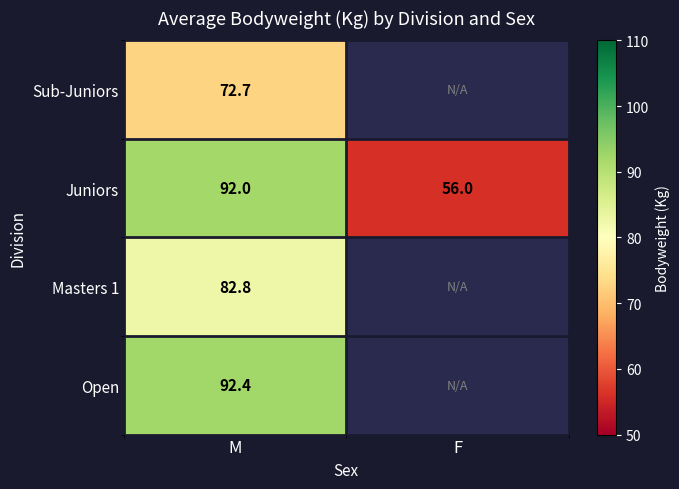

True or false: Masters 1 has a value of 131.4 at M.

False